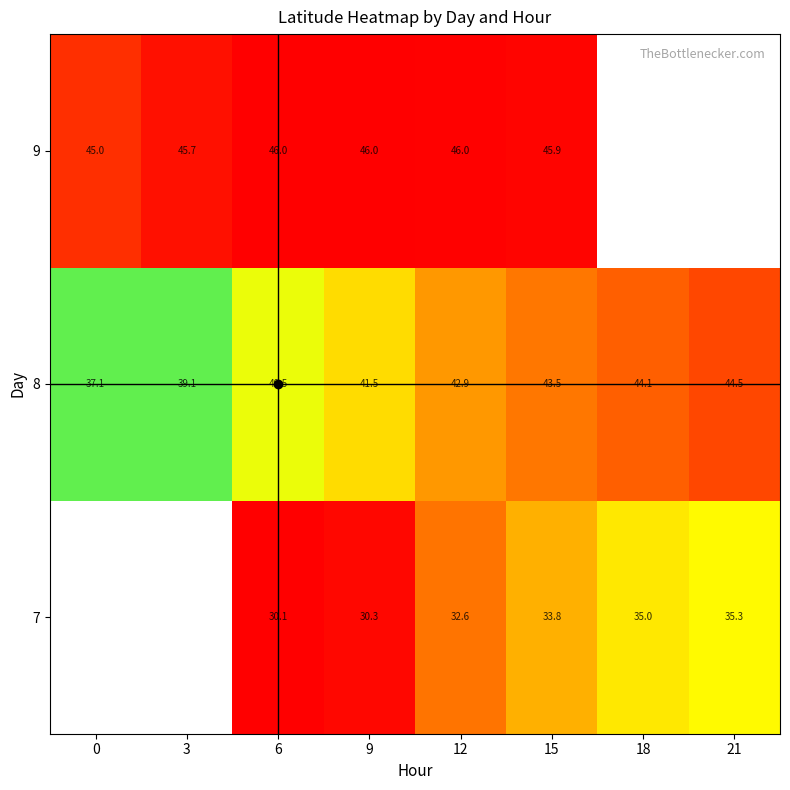

What is the difference between the 8 values at 12 and 9?

1.4